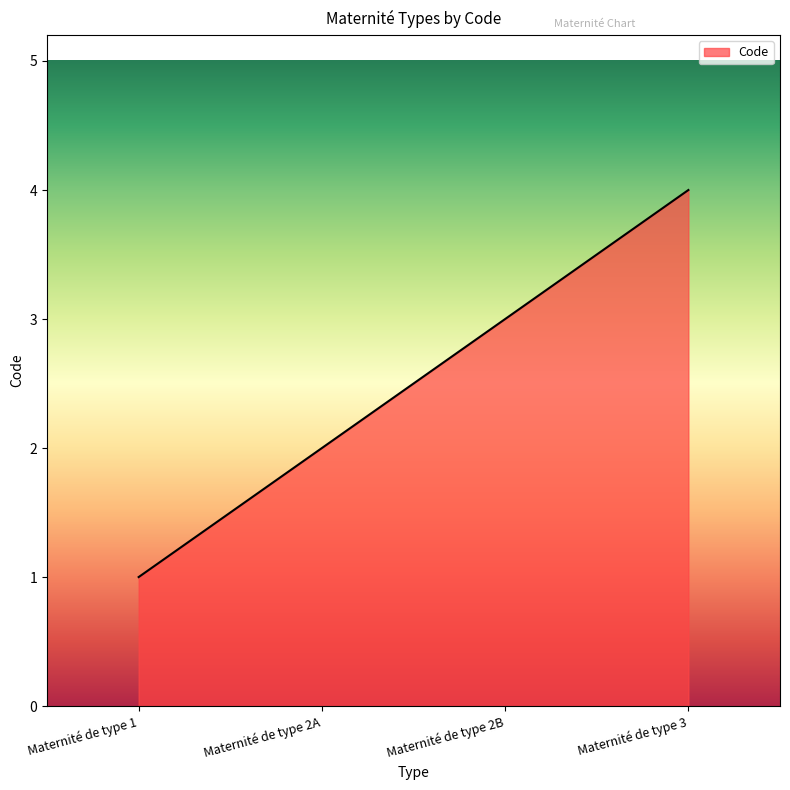

Rank the categories by value from lowest to highest.

Maternité de type 1, Maternité de type 2A, Maternité de type 2B, Maternité de type 3